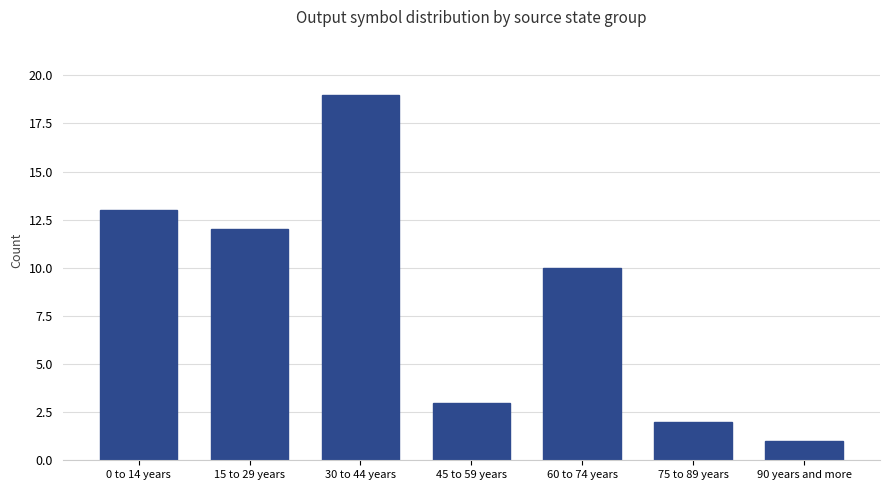

Which category has the highest value across all series?

30 to 44 years